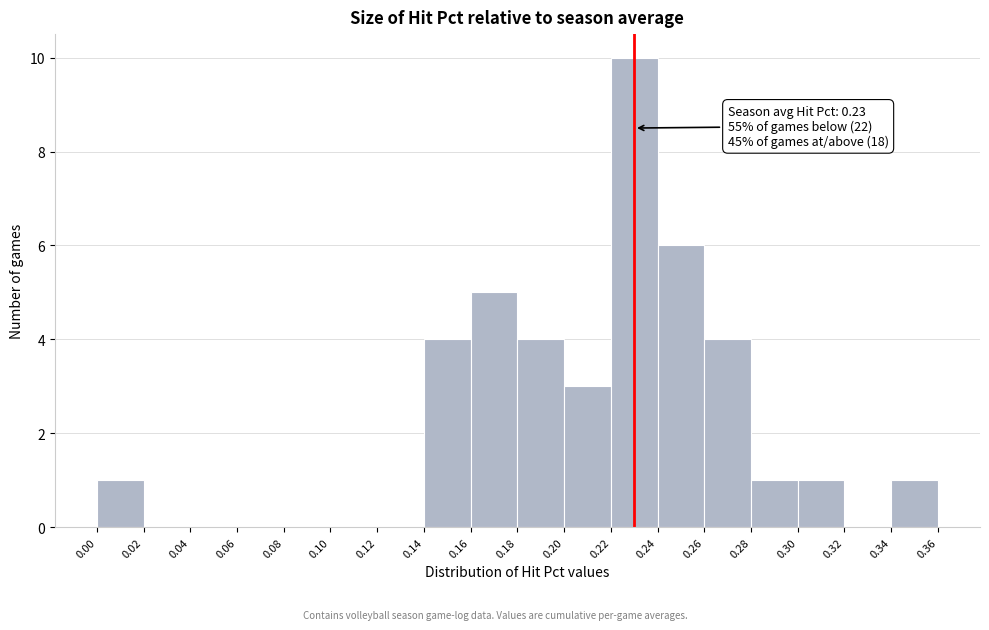

Over which range of the x-axis is the bar tallest?

0.22 to 0.24